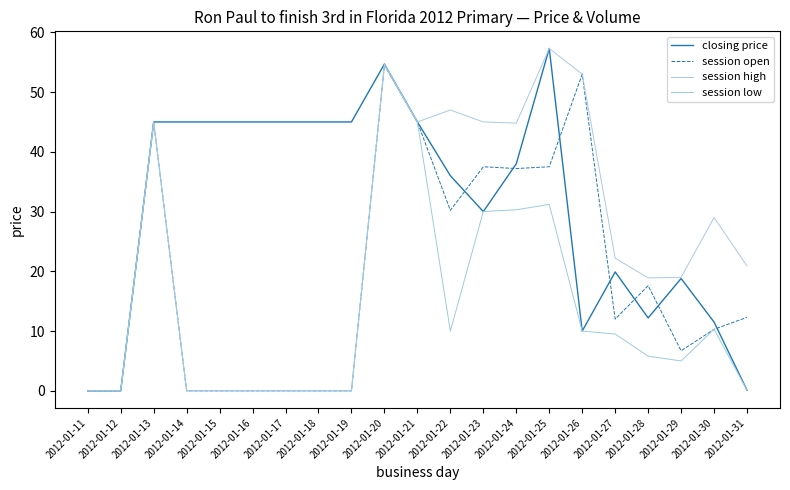

Is it true that session low equals 0.0 at 2012-01-15?

True